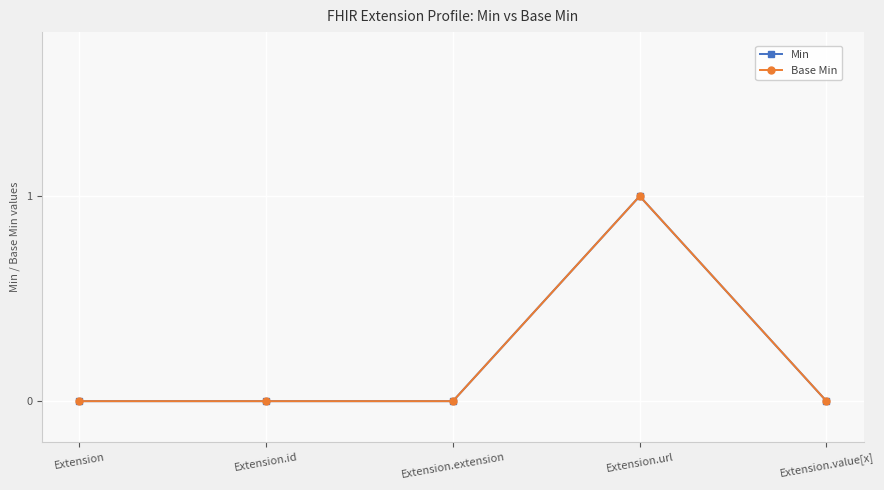

Does the chart have visible grid lines?

Yes